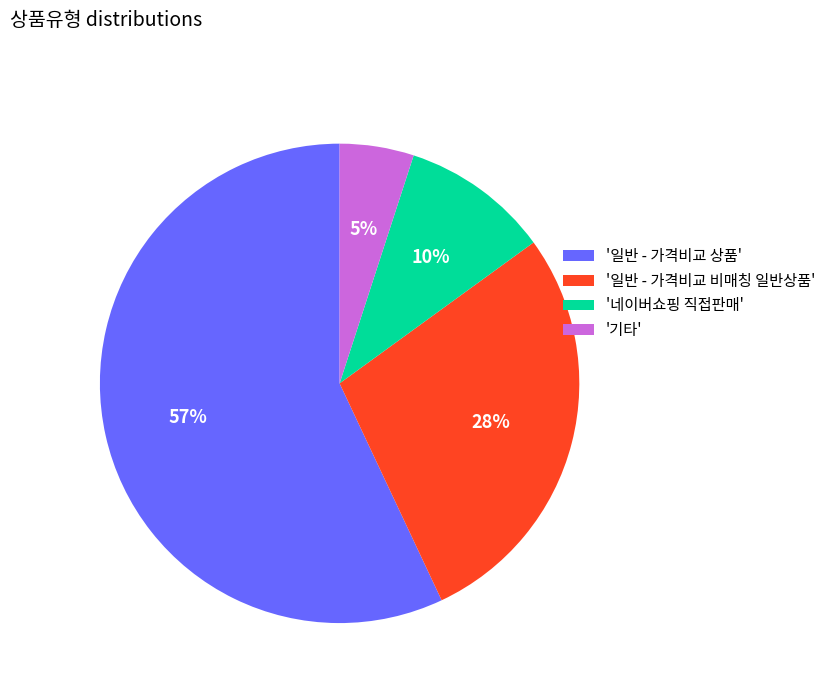

True or false: '기타' accounts for 18% of the total.

False